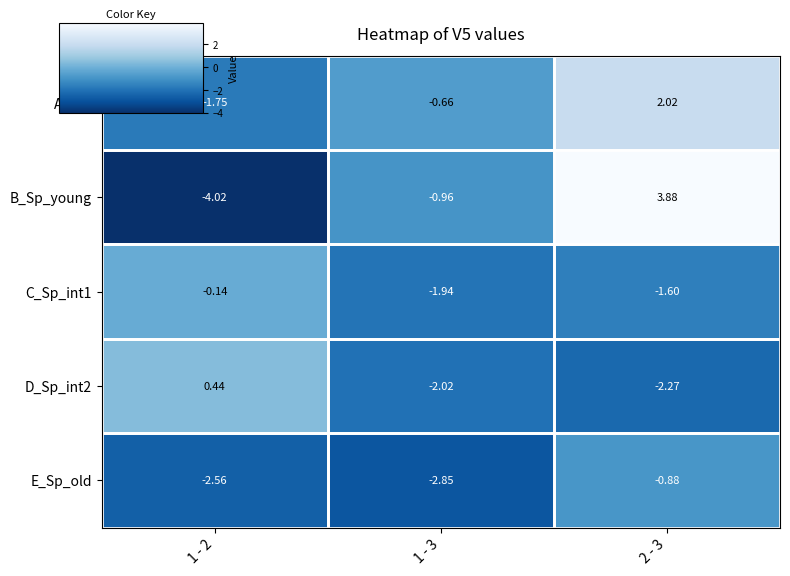

Which series has the largest total across all categories?

A_Cm